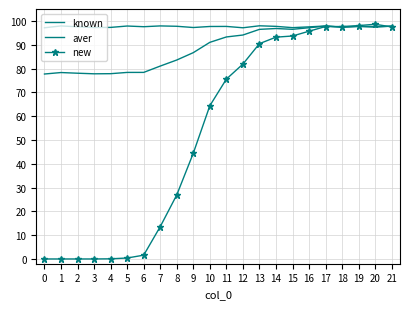

What is the value of the aver point at the 14th from the left?

96.4